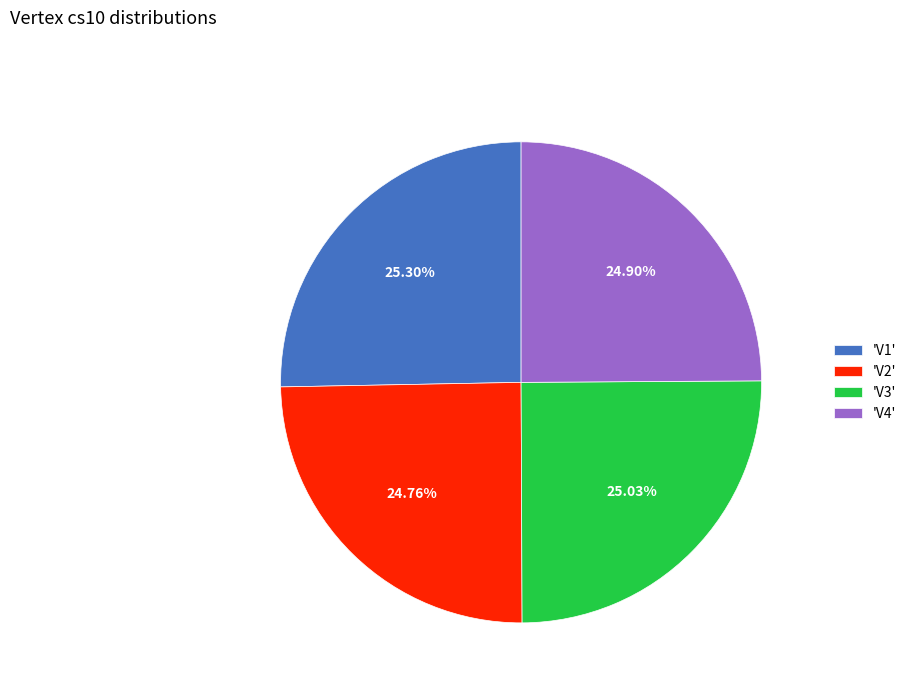

What is the ratio of the value at 'V2' to the value at 'V1'?

1.0